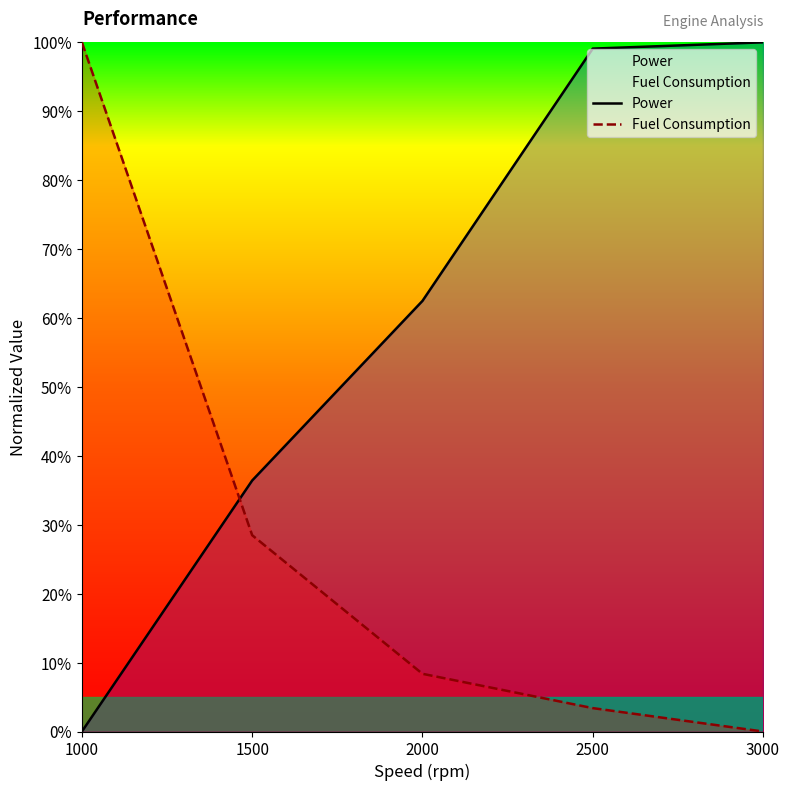

True or false: Power has more than 2 points higher than both neighbors.

False